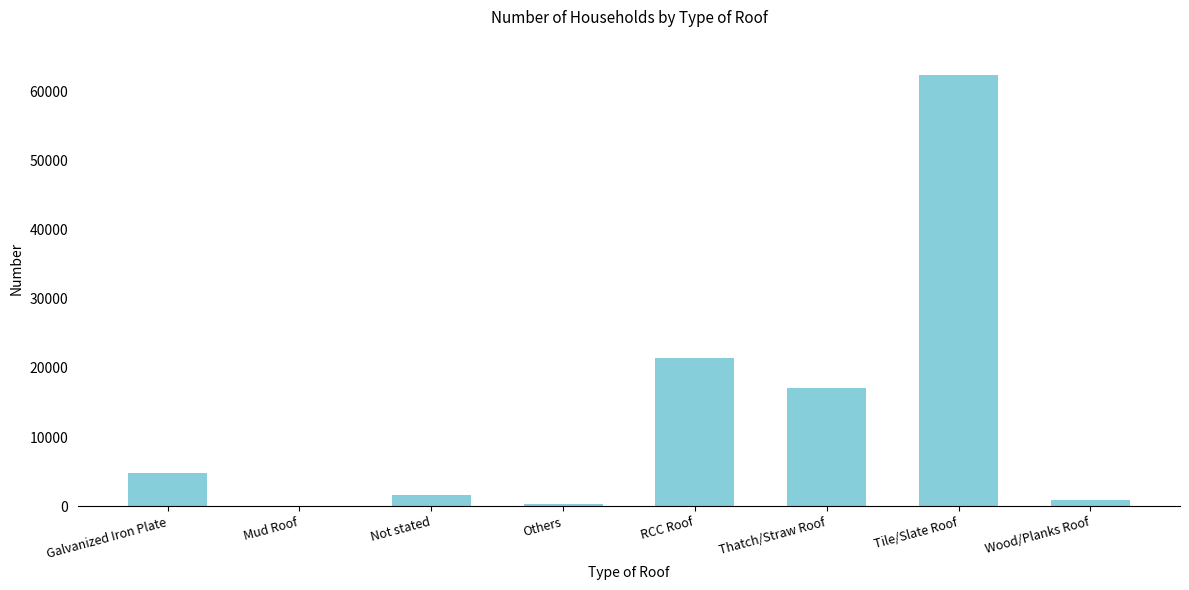

What is the change in value from Mud Roof to Others?

+300